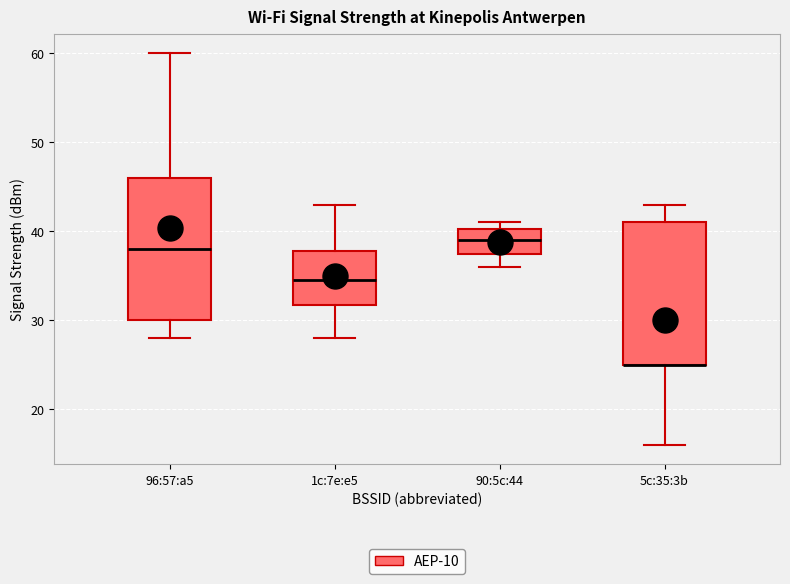

Reading left to right, read every box against the y-axis: the position of its median line, the range the box covers, and the ends of its whiskers. The values are not printed on the chart, so give them approximately, as read against the axis.

96:57:a5: median 38, box 30 to 46, whiskers 28 to 60
1c:7e:e5: median 35, box 32 to 38, whiskers 28 to 43
90:5c:44: median 39, box 38 to 40, whiskers 36 to 41
5c:35:3b: median 25 (drawn on the box's lower edge), box 25 to 41, whiskers 16 to 43